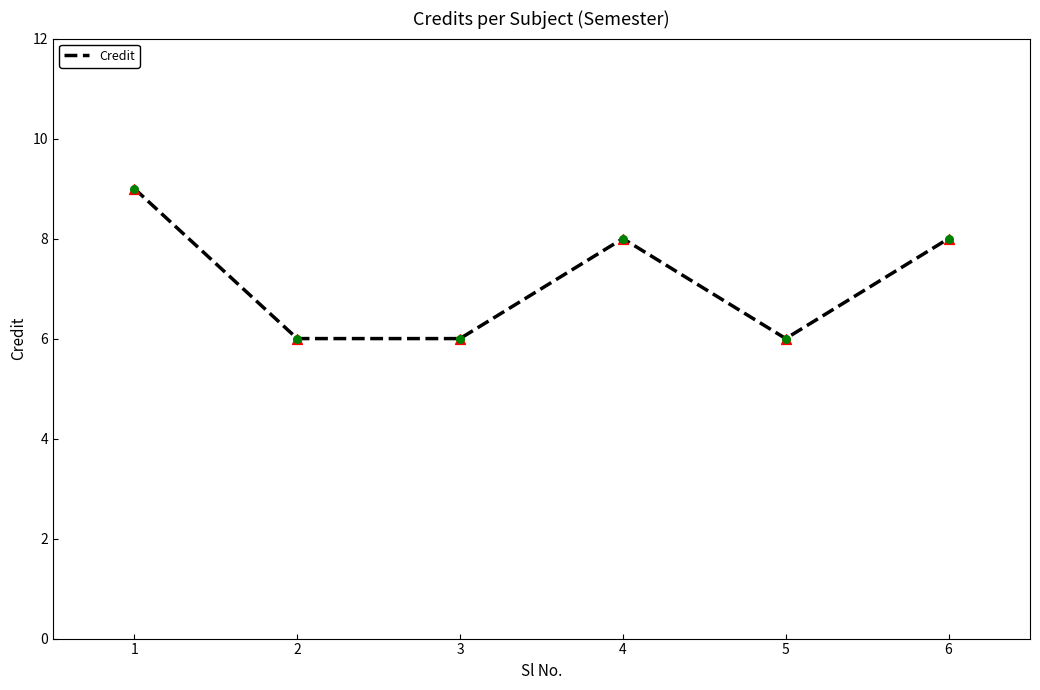

Approximately how many times larger is the value at 4 compared to 3?

1.3